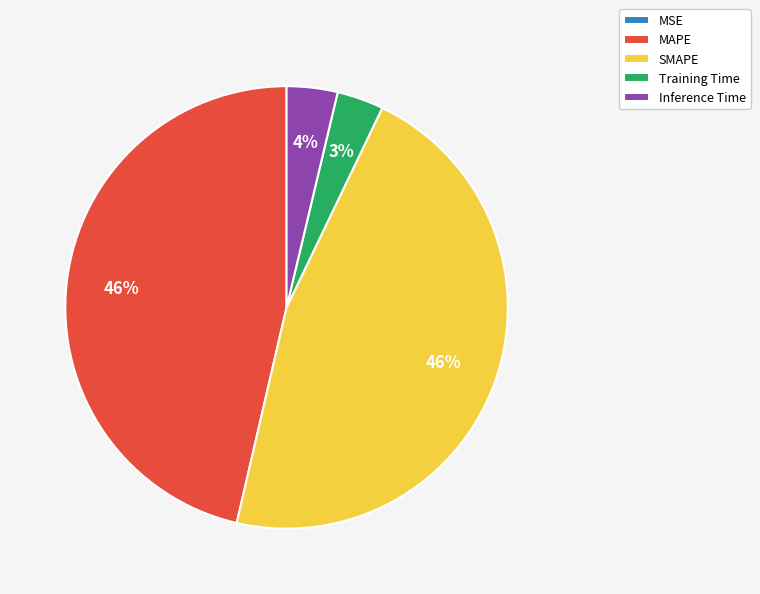

To the nearest percent, what portion does Training Time represent?

3%